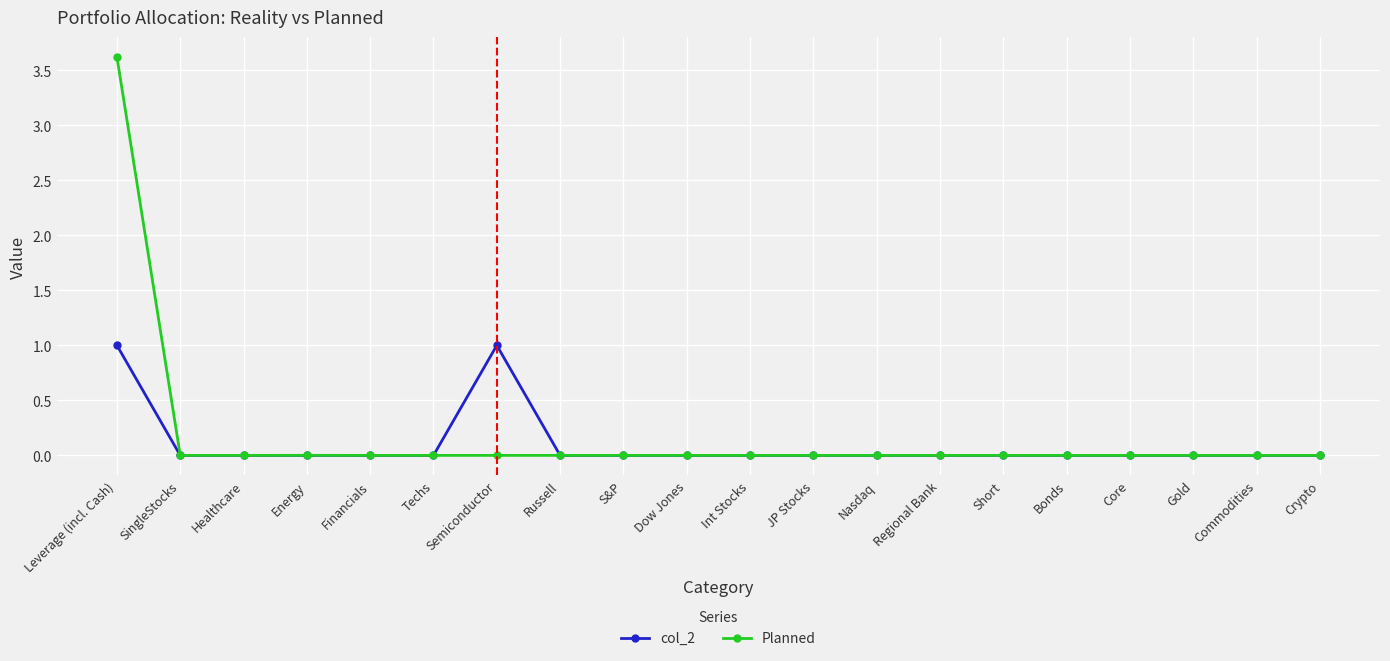

What is the difference between the second highest and second lowest values in the col_2 series?

1.0